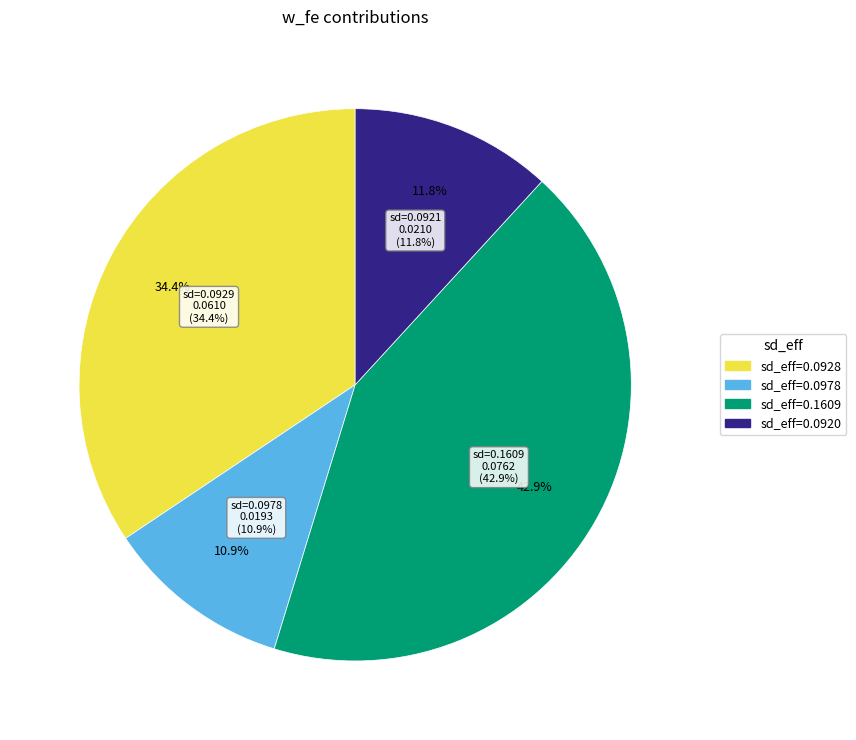

To the nearest percent, what portion does 0.1609064509983214 represent?

43%